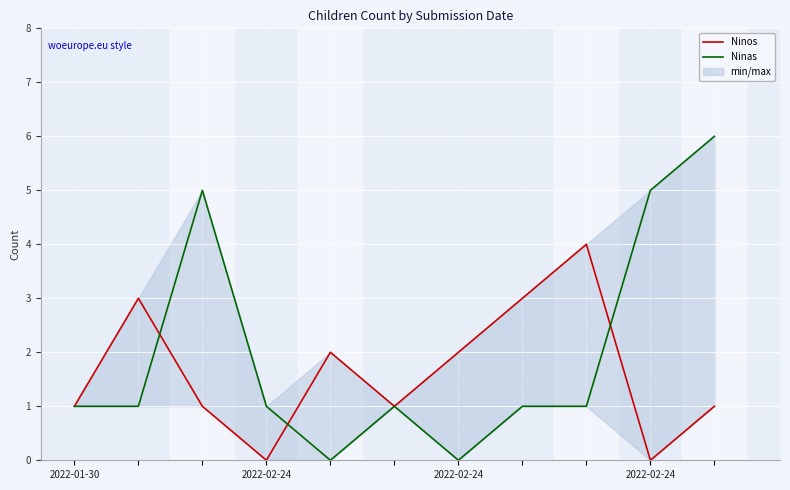

Where does the Ninos series first go above 1?

2022-02-24